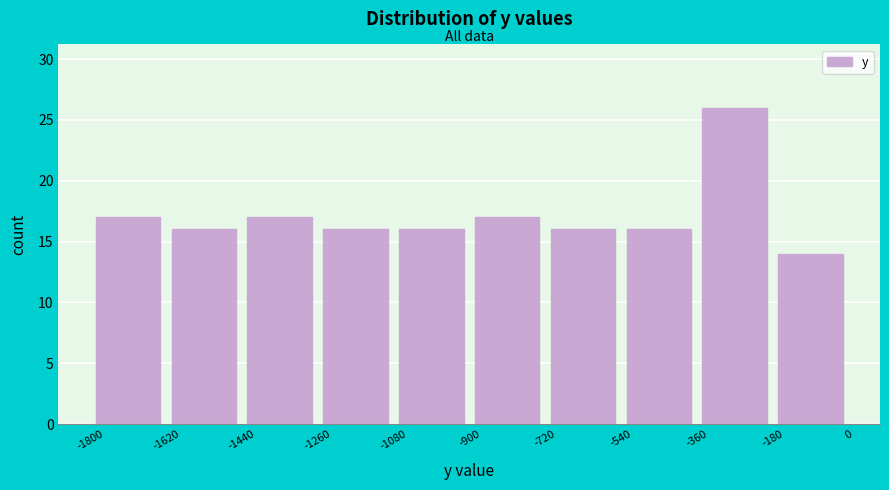

Reading left to right, transcribe this chart: for each bar, give the range it covers on the x-axis and its height. The values are not printed on the chart, so give them approximately, as read against the axis.

-1800 to -1620: 17
-1620 to -1440: 16
-1440 to -1260: 17
-1260 to -1080: 16
-1080 to -900: 16
-900 to -720: 17
-720 to -540: 16
-540 to -360: 16
-360 to -180: 26
-180 to 0: 14